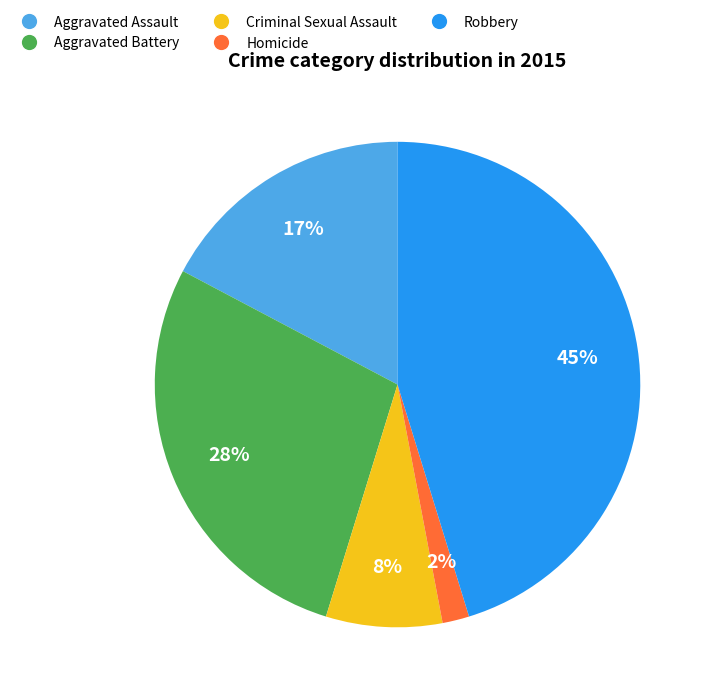

Does Aggravated Battery account for over 50% of the chart?

No